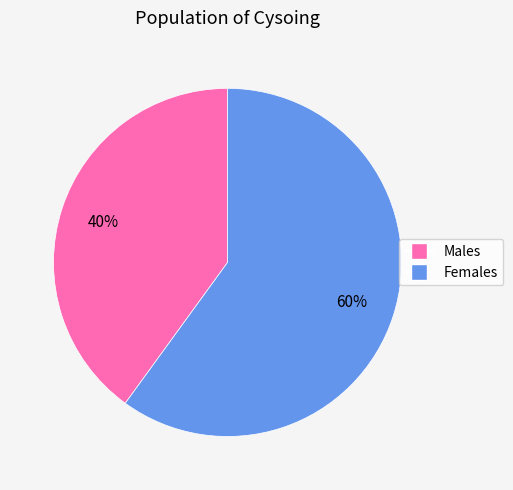

Approximately how many times larger is the value at Females compared to Males?

1.5